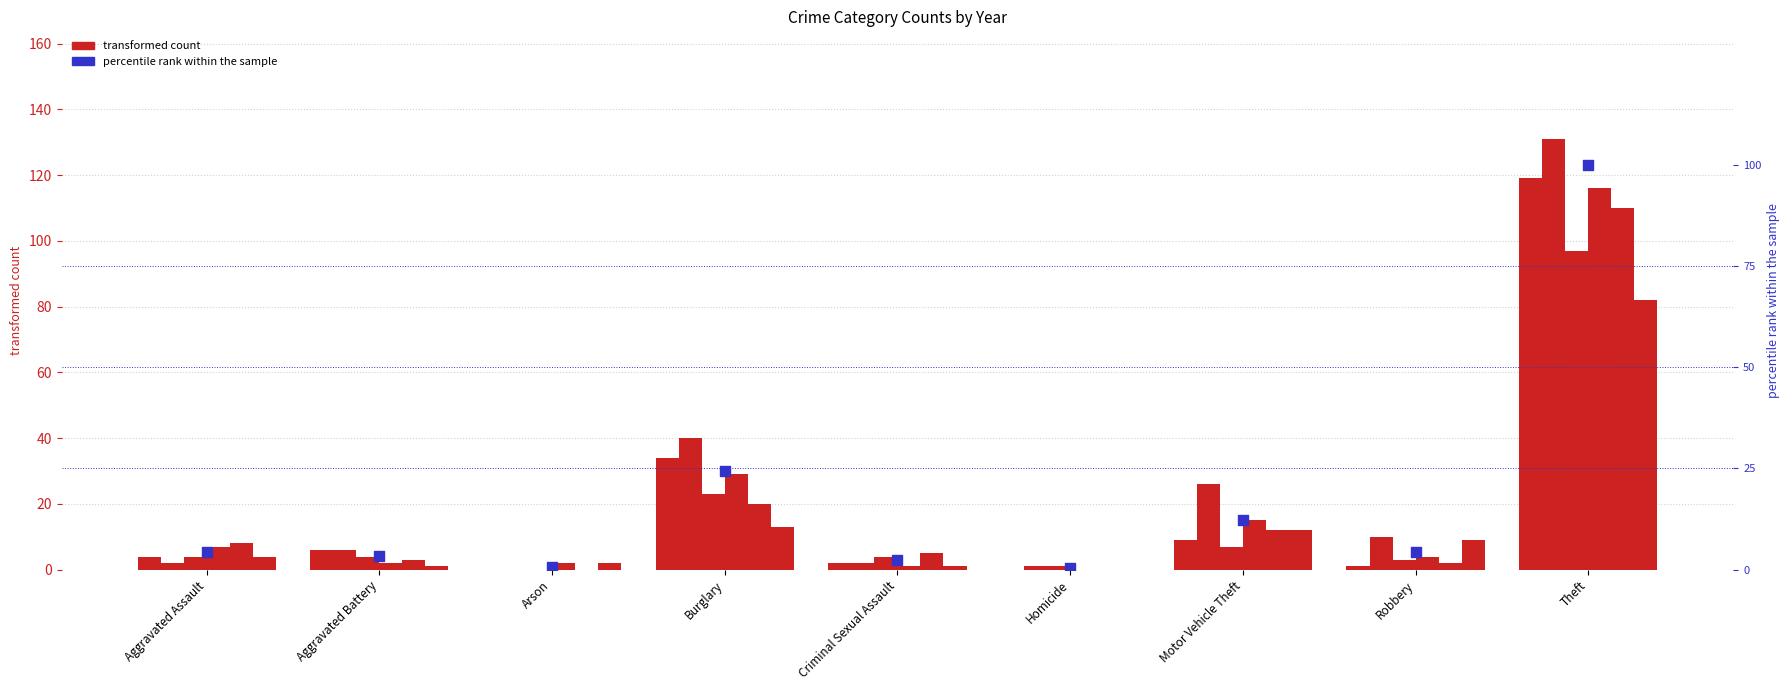

What is the ratio of the value at Robbery to the value at Burglary?

0.2